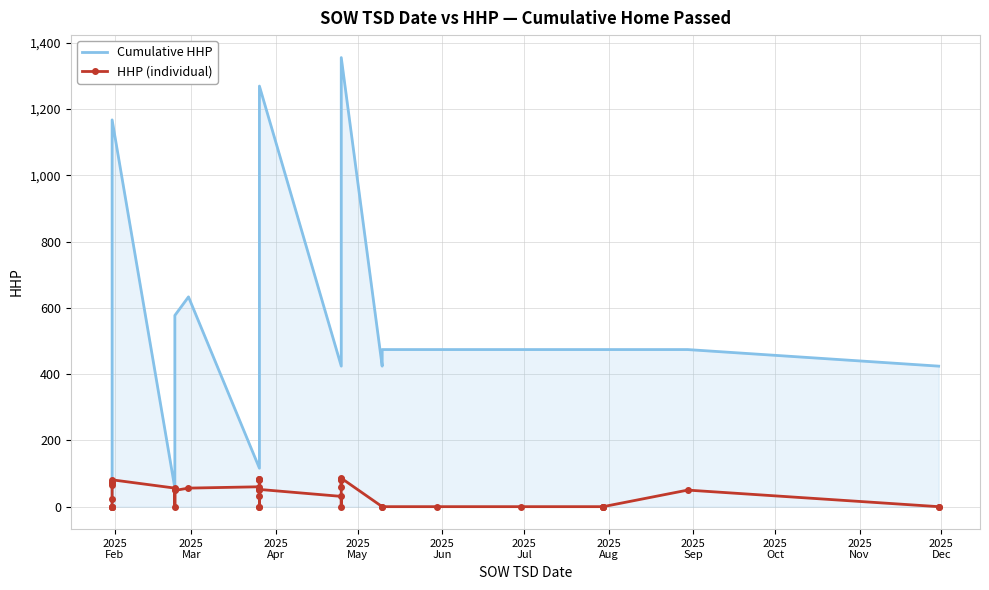

Is the value of Cumulative HHP at 16 greater than the value of HHP (individual) at 13?

Yes